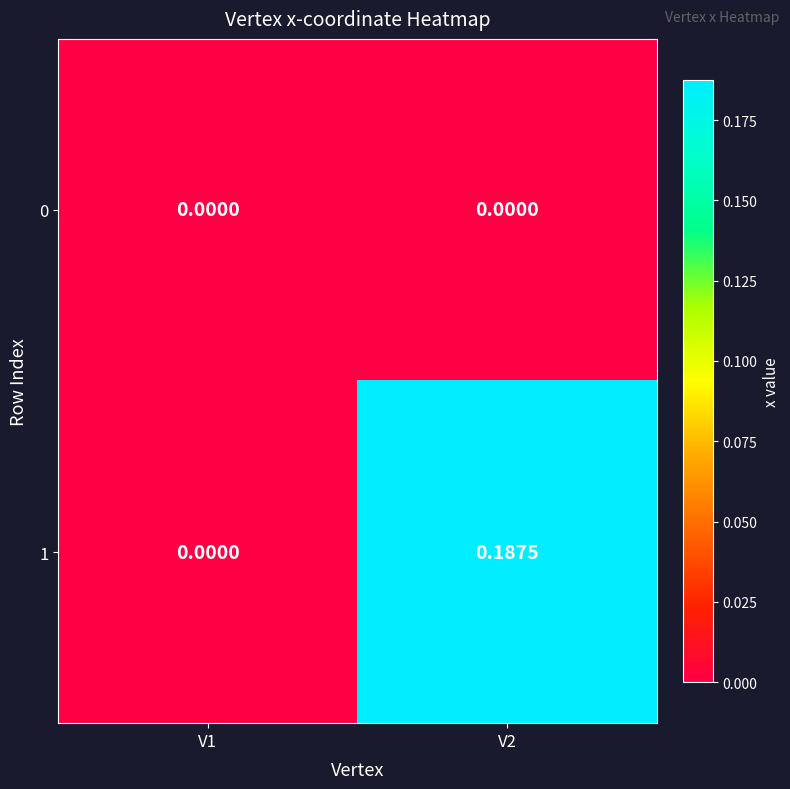

How many series are shown in this chart?

2